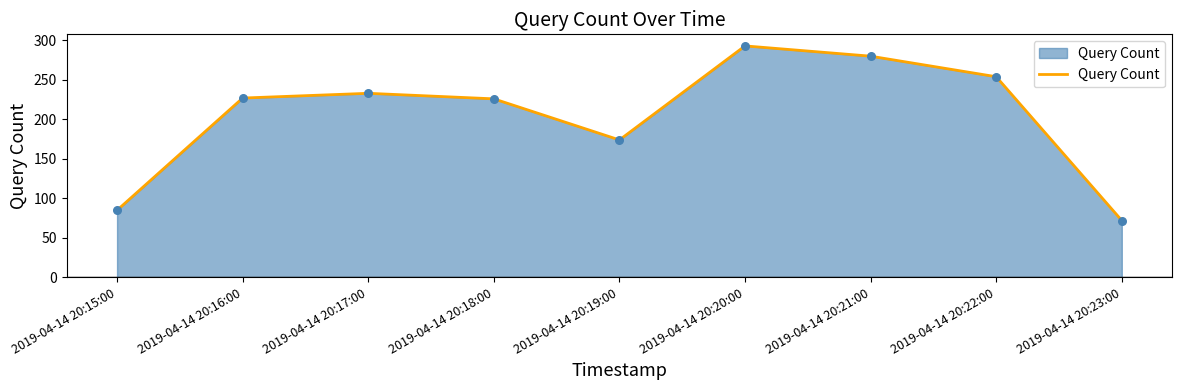

What is the ratio of the value at 2019-04-14 20:20:00 to the value at 2019-04-14 20:19:00?

1.7